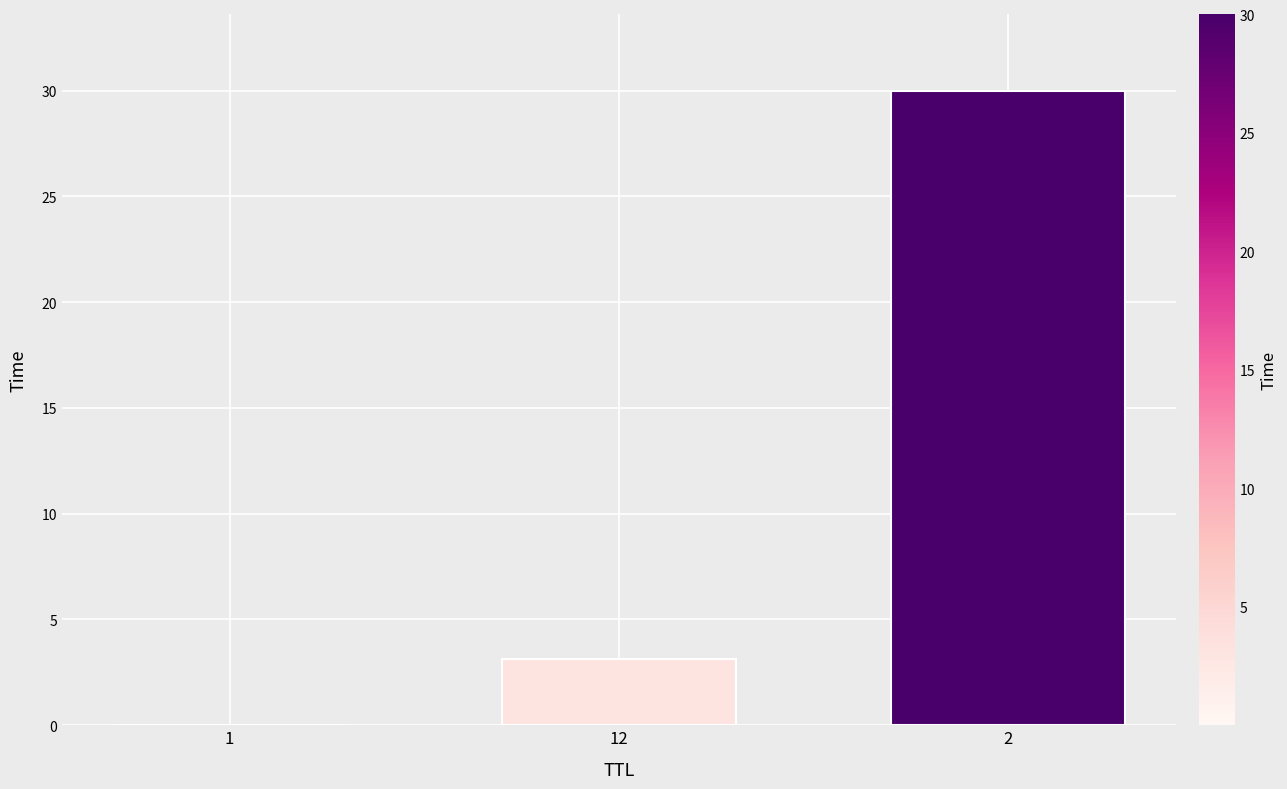

The value at 12 is 3.1. True or false?

True